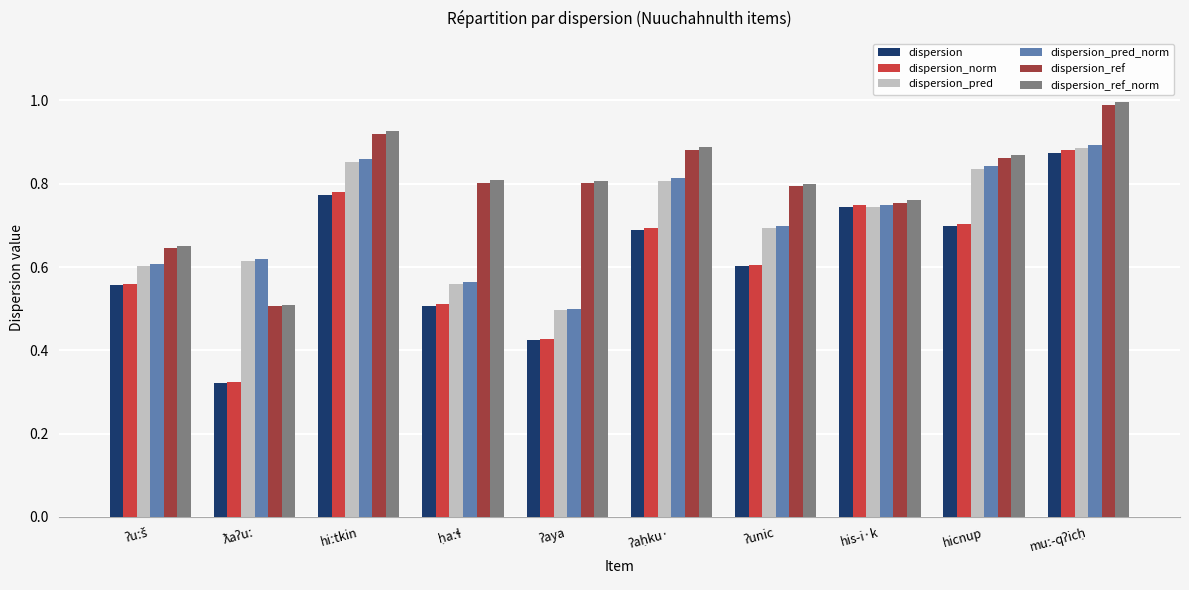

The value of dispersion_pred_norm at his-i·k is 1.3. True or false?

False